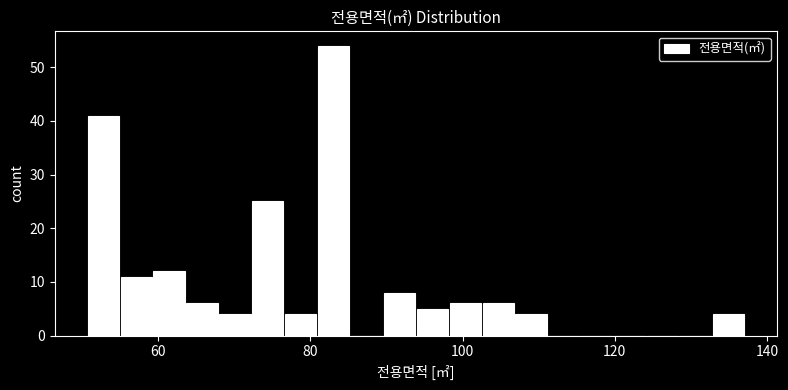

Around what value on the x-axis is the tallest bar? Give the approximate position of its centre, as read against the axis.

84